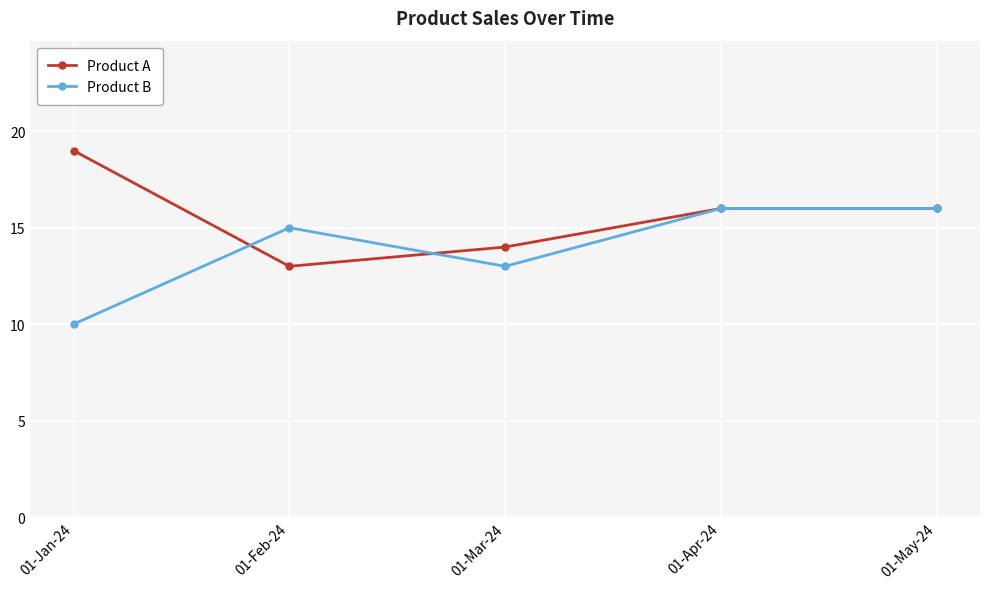

Which series changed the most between 01-Mar-24 and 01-May-24?

Product B